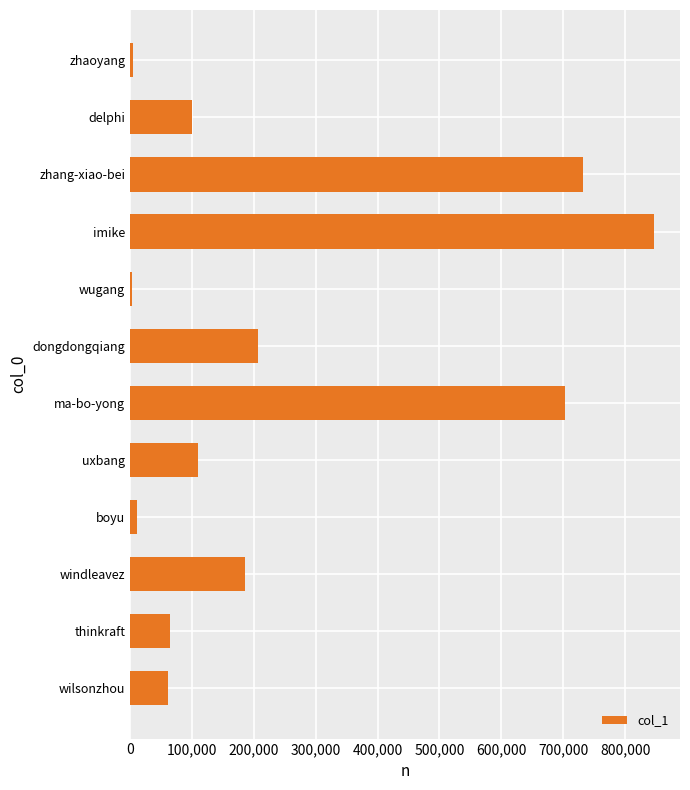

Is it true that the value at delphi is 99845?

True